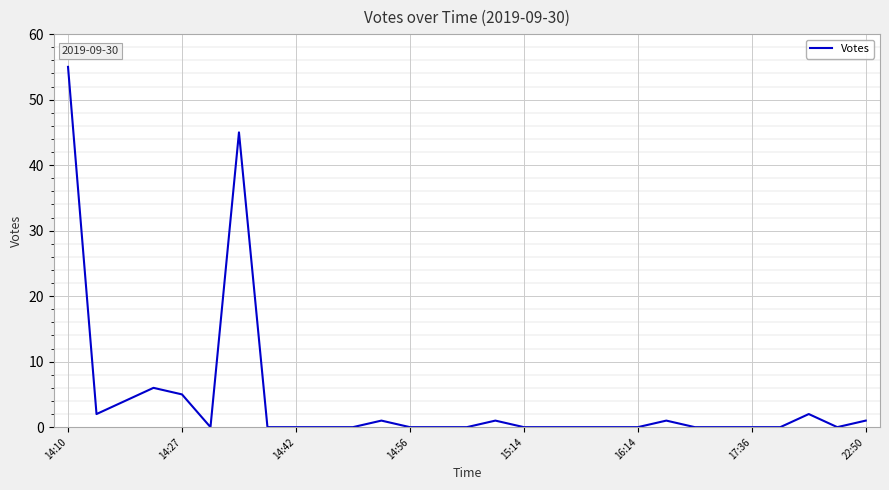

Which category has the highest value across all series?

14:10